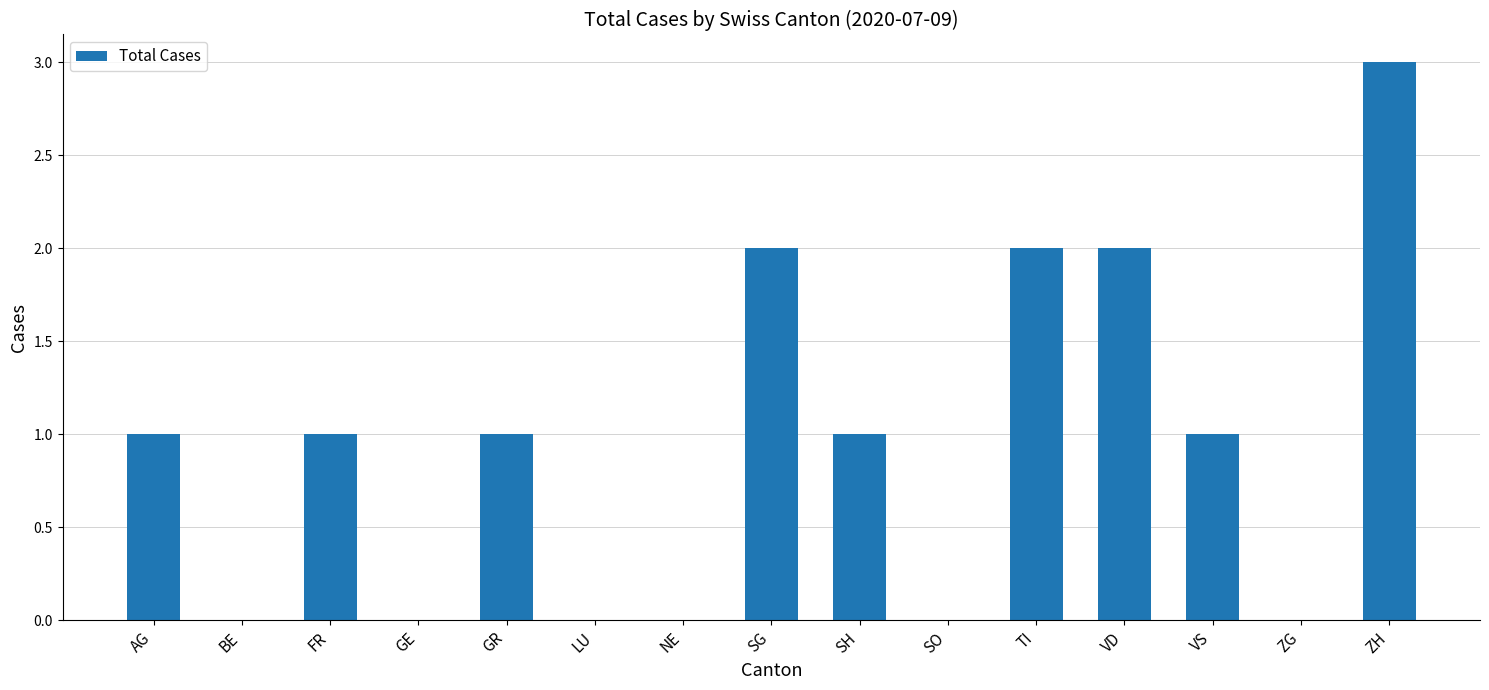

What is the greatest value displayed?

3